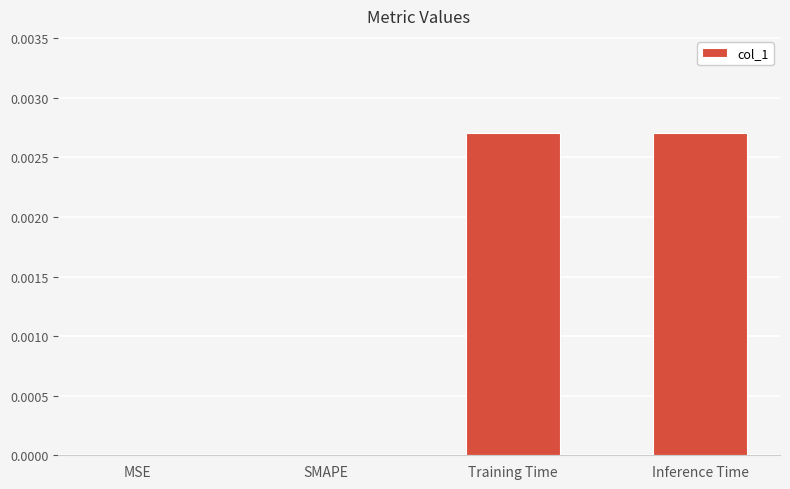

The chart shows a value of 0.0 at Training Time. True or false?

True